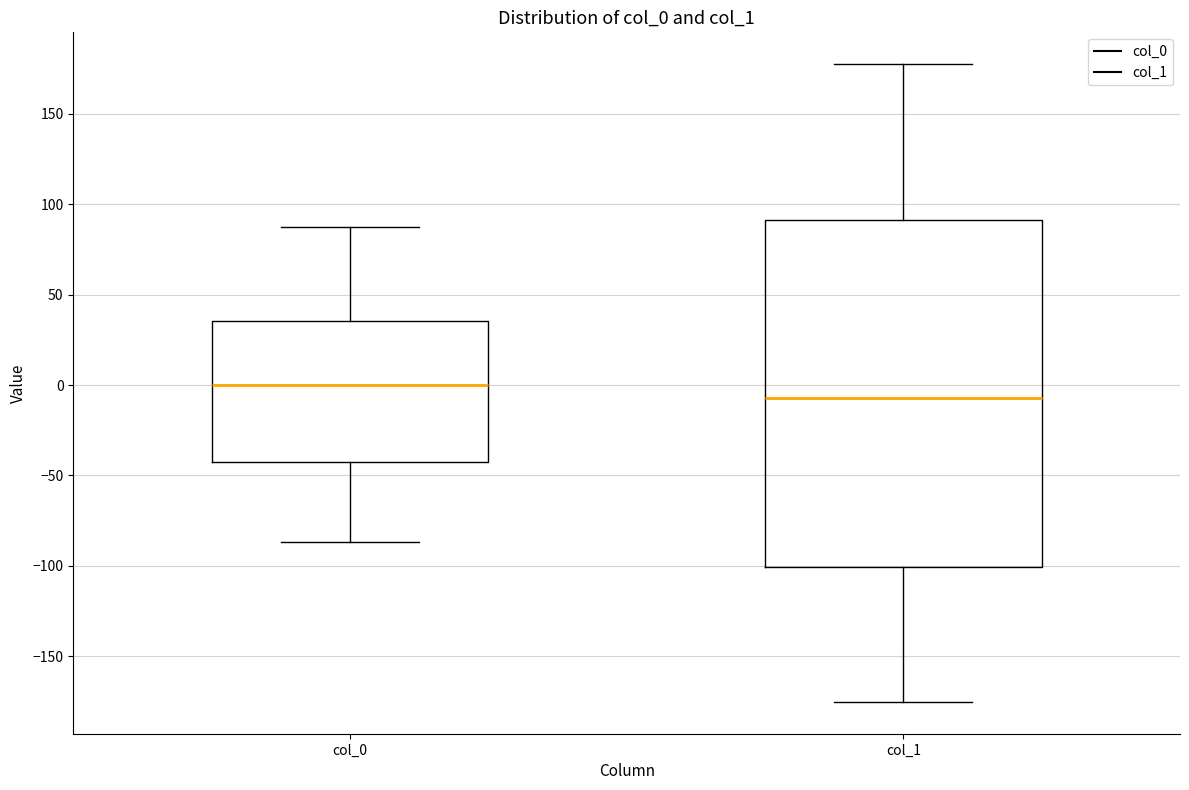

Which box's median line is the highest?

col_0